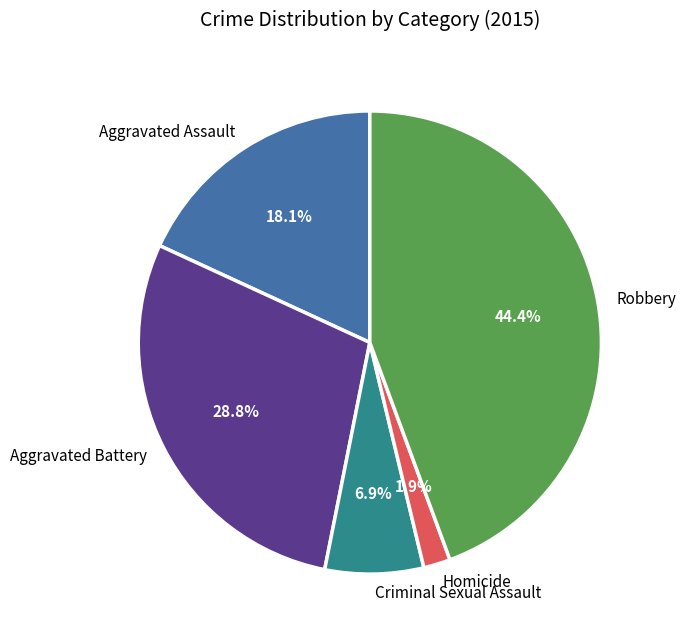

Combined, do Aggravated Battery and Robbery account for over 50%?

Yes